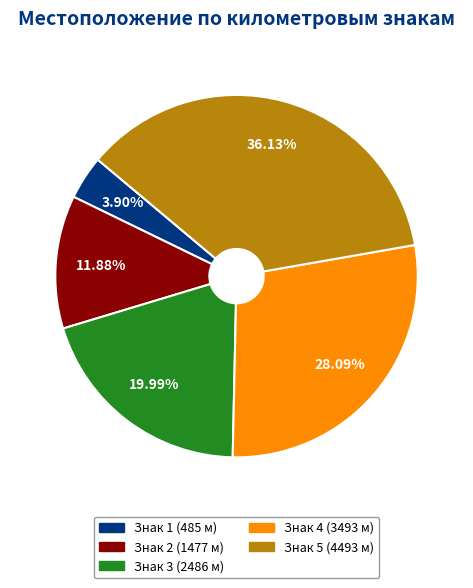

Rank the categories by value from lowest to highest.

Знак 1 (485 м), Знак 2 (1477 м), Знак 3 (2486 м), Знак 4 (3493 м), Знак 5 (4493 м)